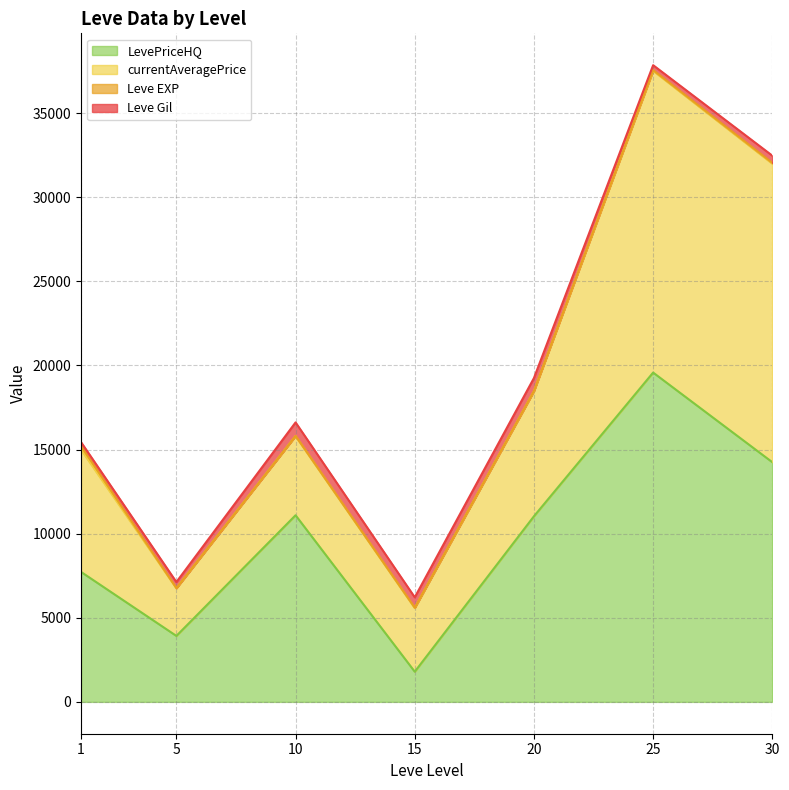

What is the maximum value for LevePriceHQ?

19578.8